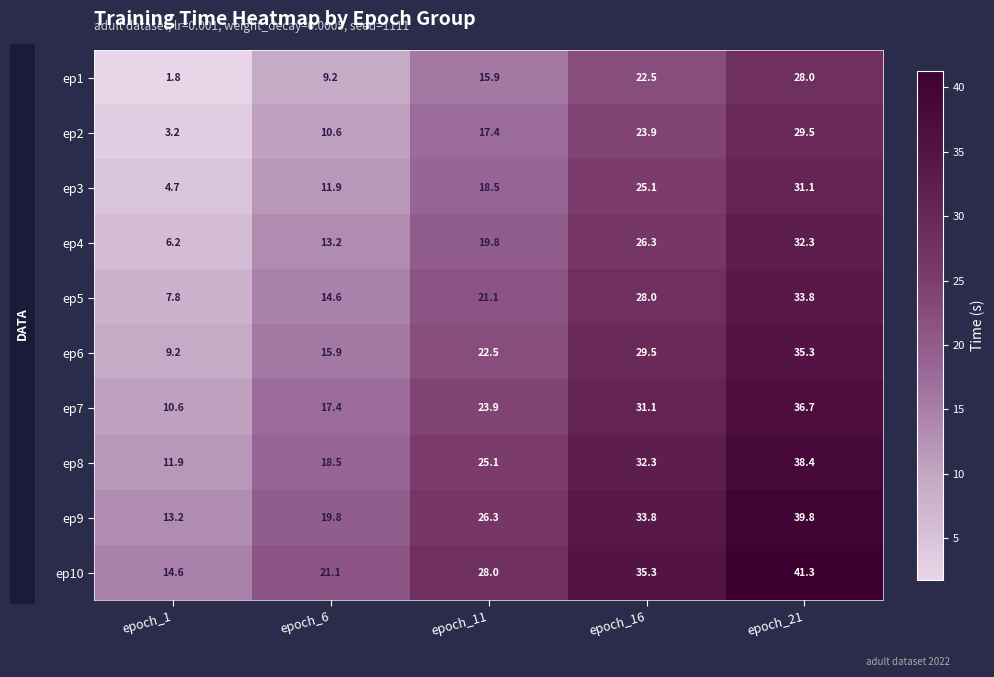

Where is ep5 nearest to the value 20?

epoch_11